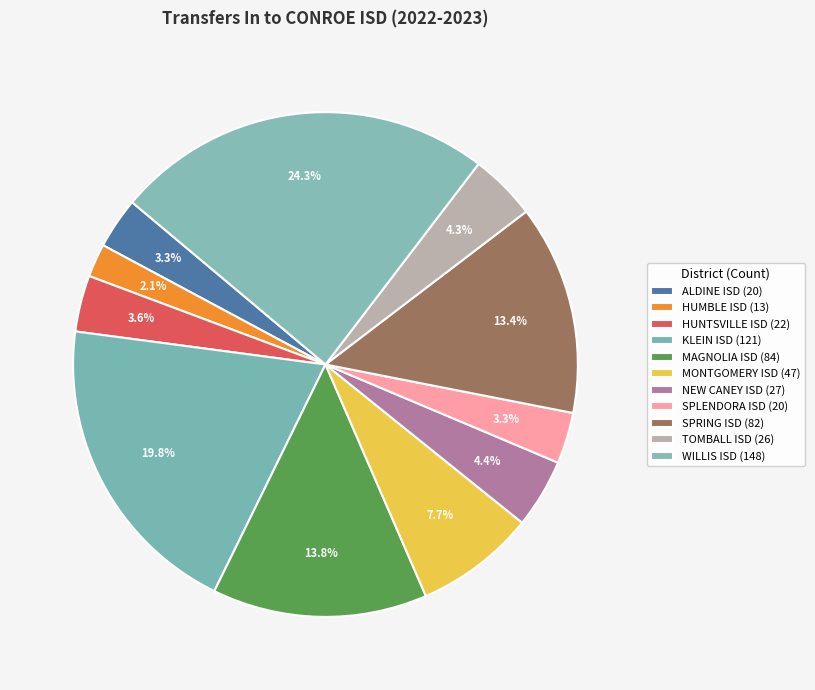

To the nearest percent, what is the combined percentage of MAGNOLIA ISD and ALDINE ISD?

17%